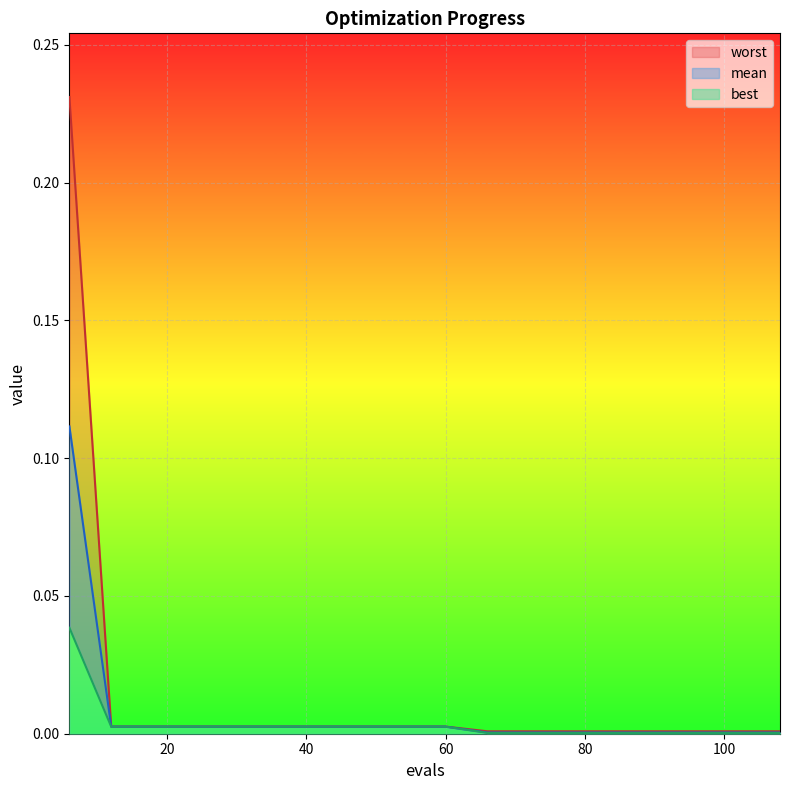

How many lines are shown in the chart?

3